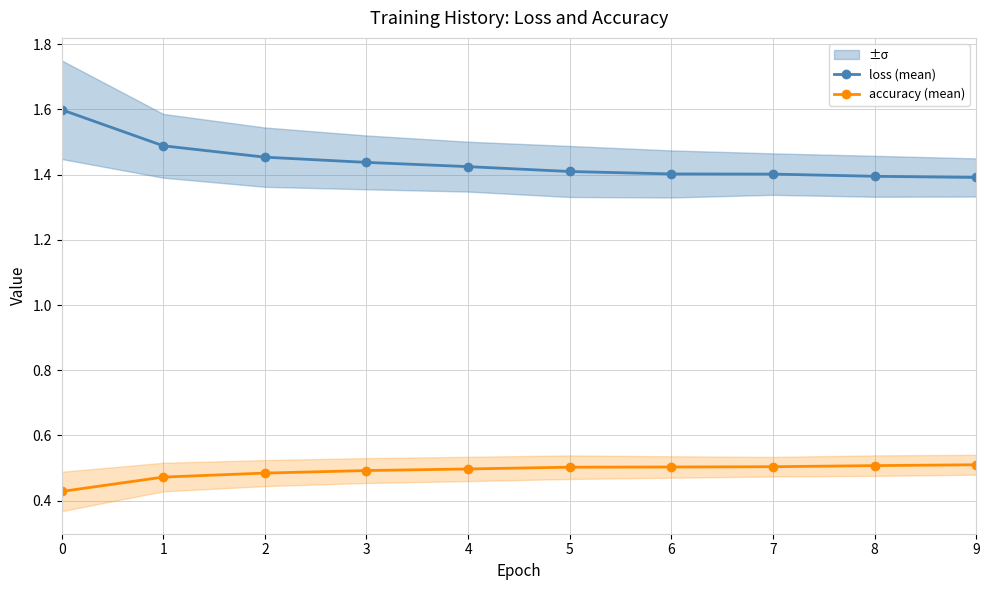

Reading left to right, transcribe all the data shown in this chart.

loss (mean): 1.6	1.5	1.5	1.4	1.4	1.4	1.4	1.4	1.4	1.4
accuracy (mean): 0.4	0.5	0.5	0.5	0.5	0.5	0.5	0.5	0.5	0.5